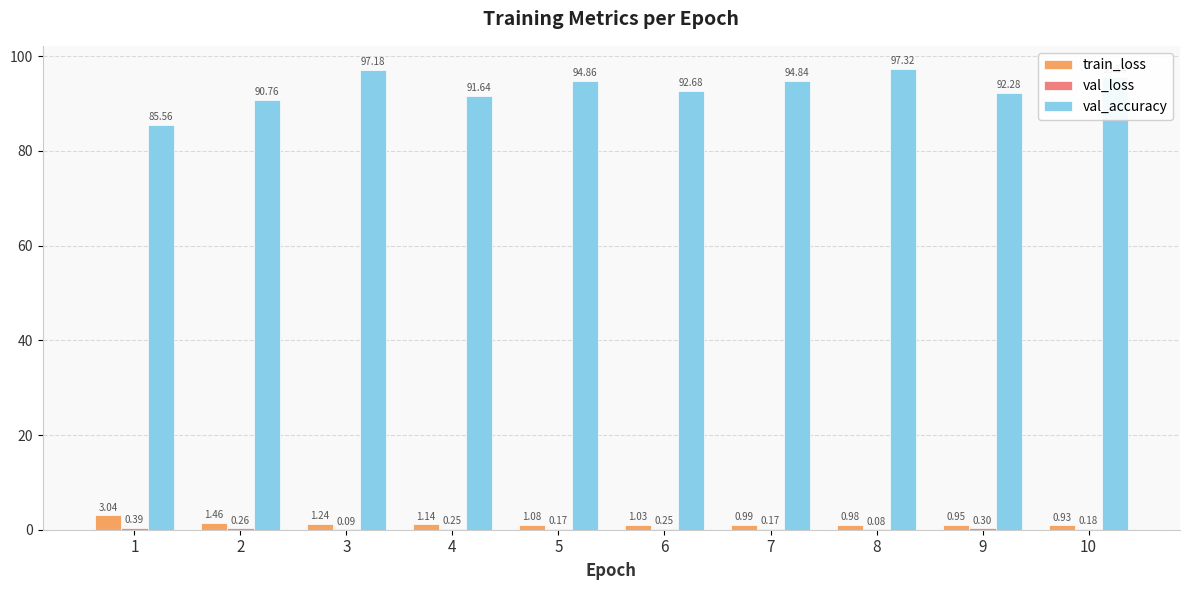

What is the sum of all train_loss values?

12.8